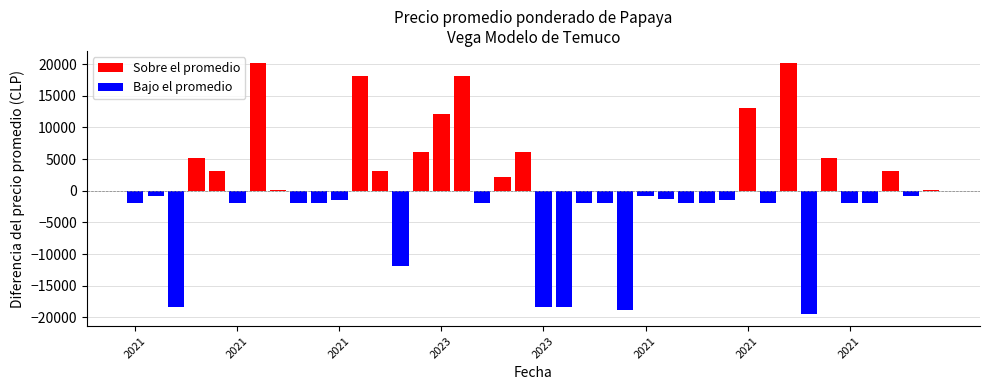

What is the maximum value shown in the chart?

20089.0